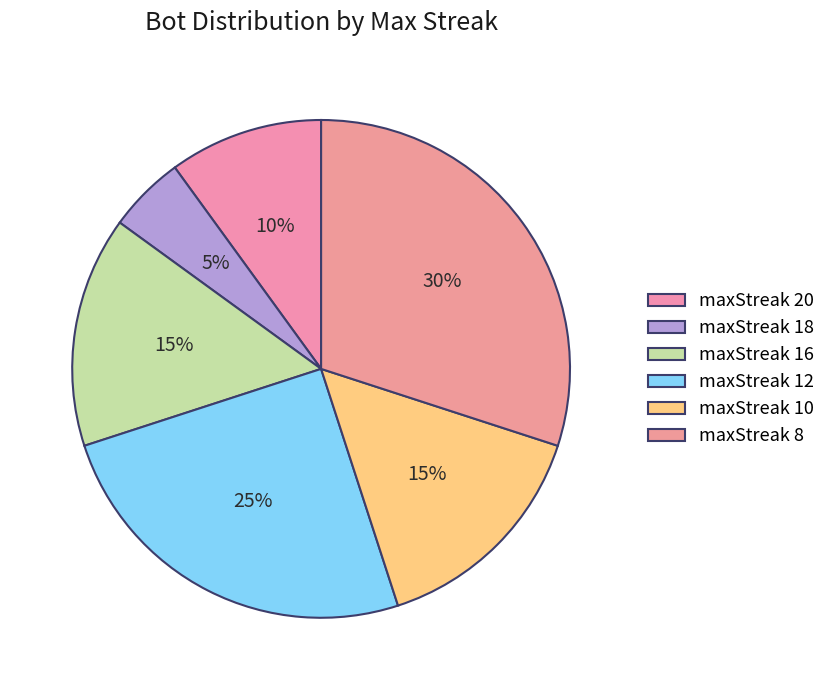

How many slices are in this pie chart?

6